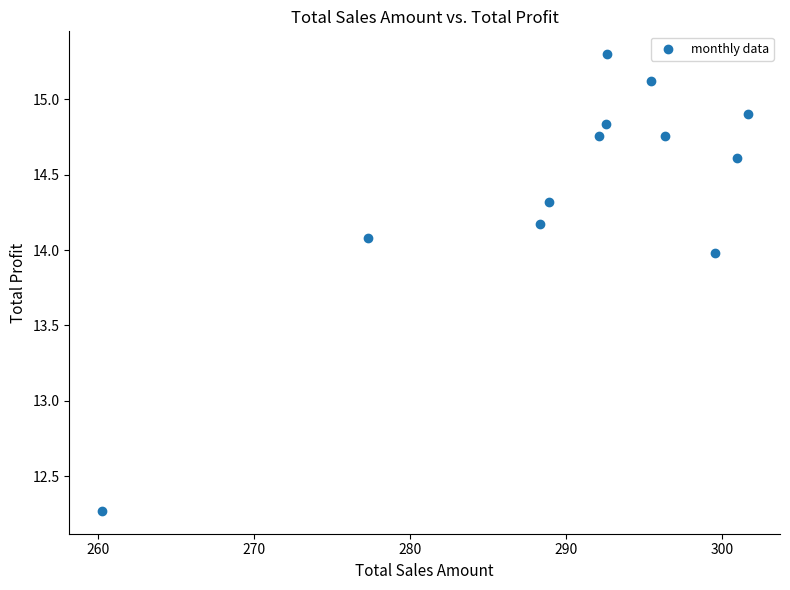

What Y value in the scatter plot is closest to 13?

12.3